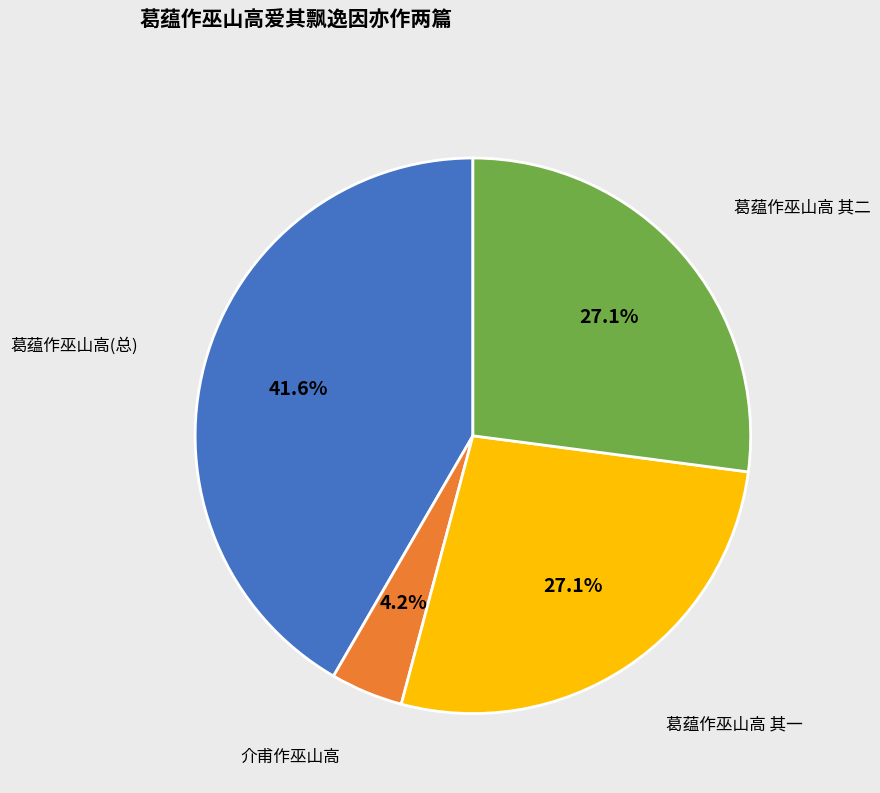

What is the largest slice in the pie chart?

葛蕴作巫山高(总)